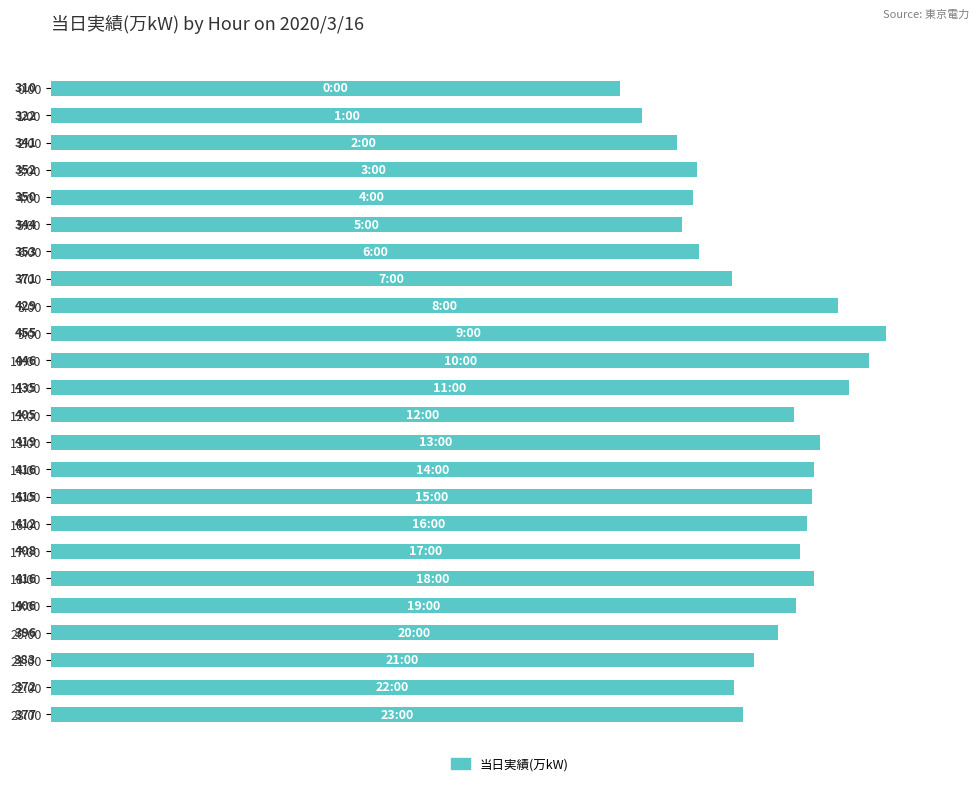

Count the number of categories in the chart.

24